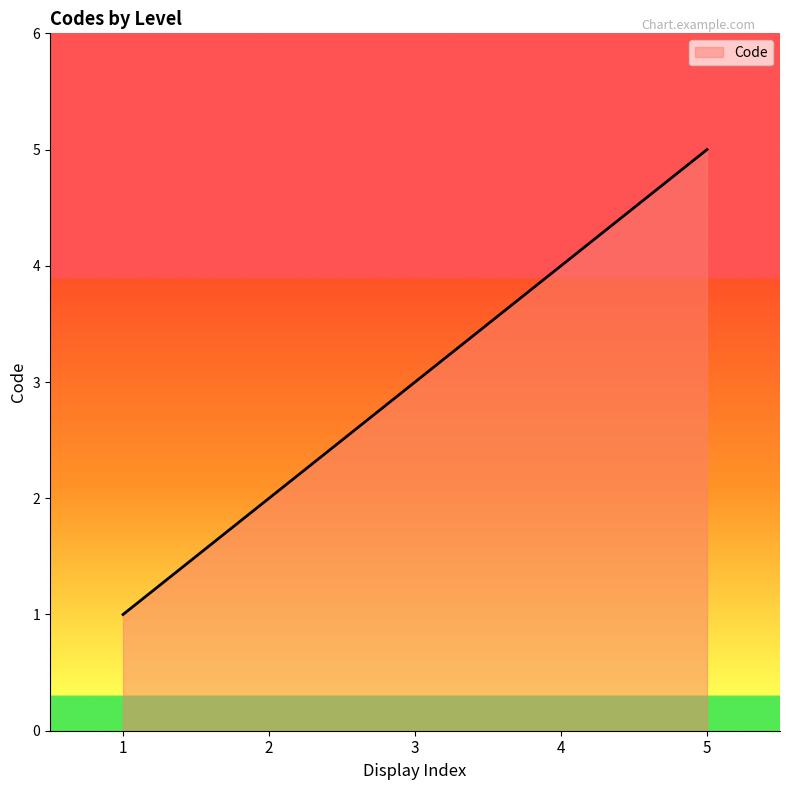

True or false: there are more than 0 points higher than both neighbors.

False